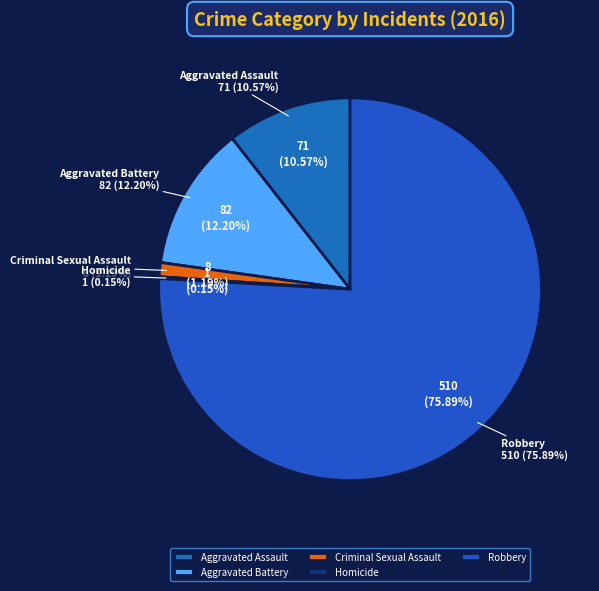

Combined, do Aggravated Assault and Homicide account for over 50%?

No